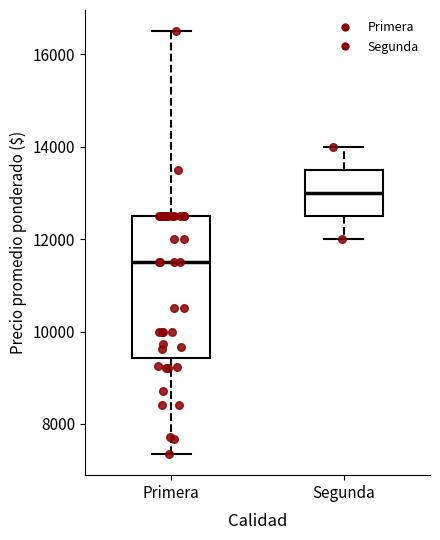

Reading left to right, read every box against the y-axis: the position of its median line, the range the box covers, and the ends of its whiskers. The values are not printed on the chart, so give them approximately, as read against the axis.

Primera: median 11600, box 9400 to 12600, whiskers 7400 to 16600
Segunda: median 13000, box 12600 to 13600, whiskers 12000 to 14000